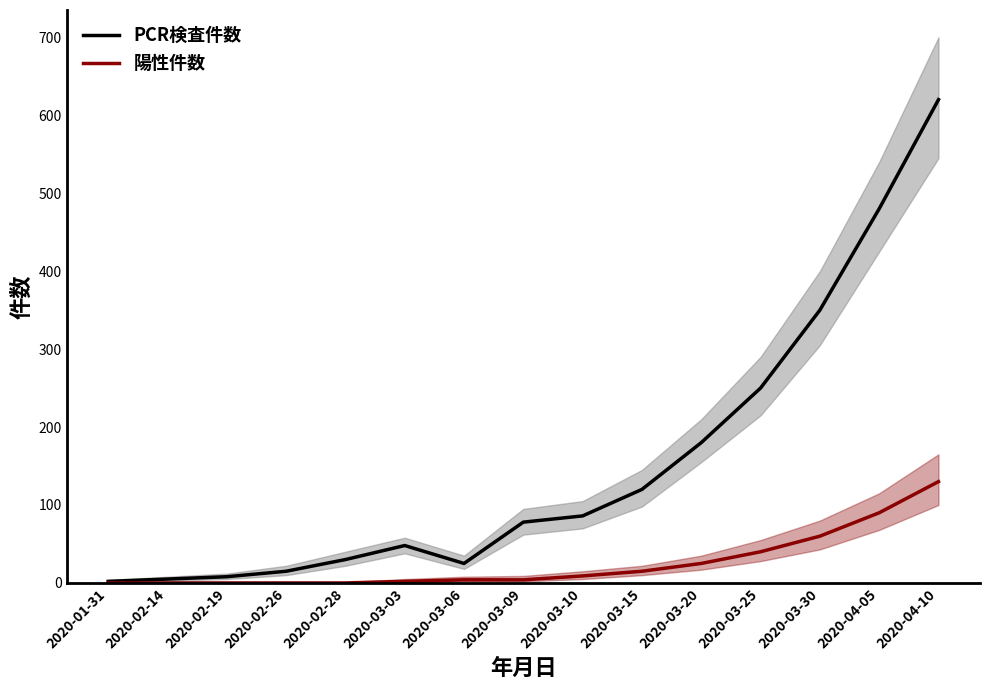

Which series changed the most between 2020-02-26 and 2020-03-09?

PCR検査件数